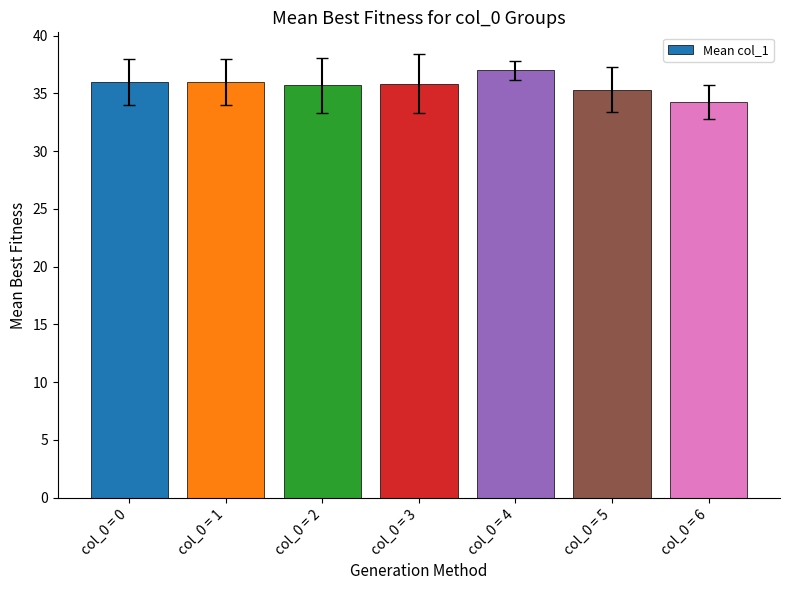

What is the average value?

35.7